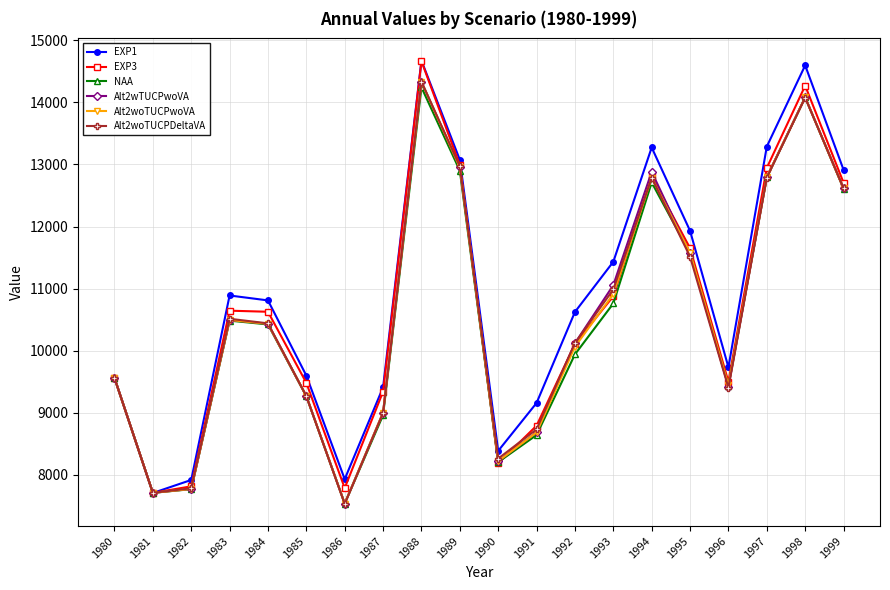

Which category has the highest value in the Alt2woTUCPDeltaVA series?

1988